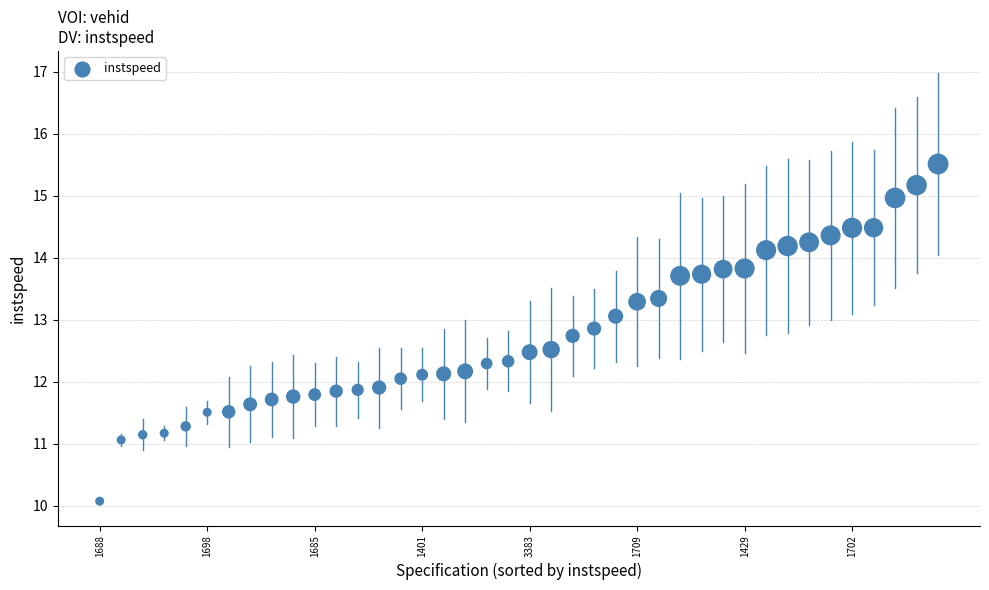

What is the range of Y values (max minus min)?

5.4